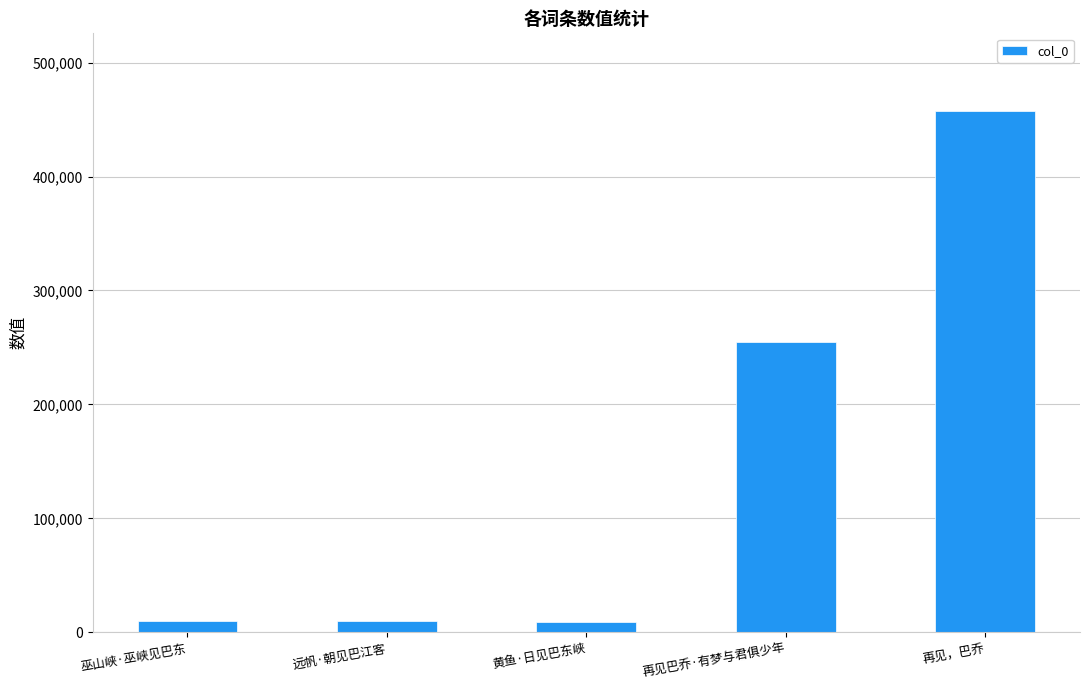

At which label is the value closest to 232914?

再见巴乔·有梦与君俱少年